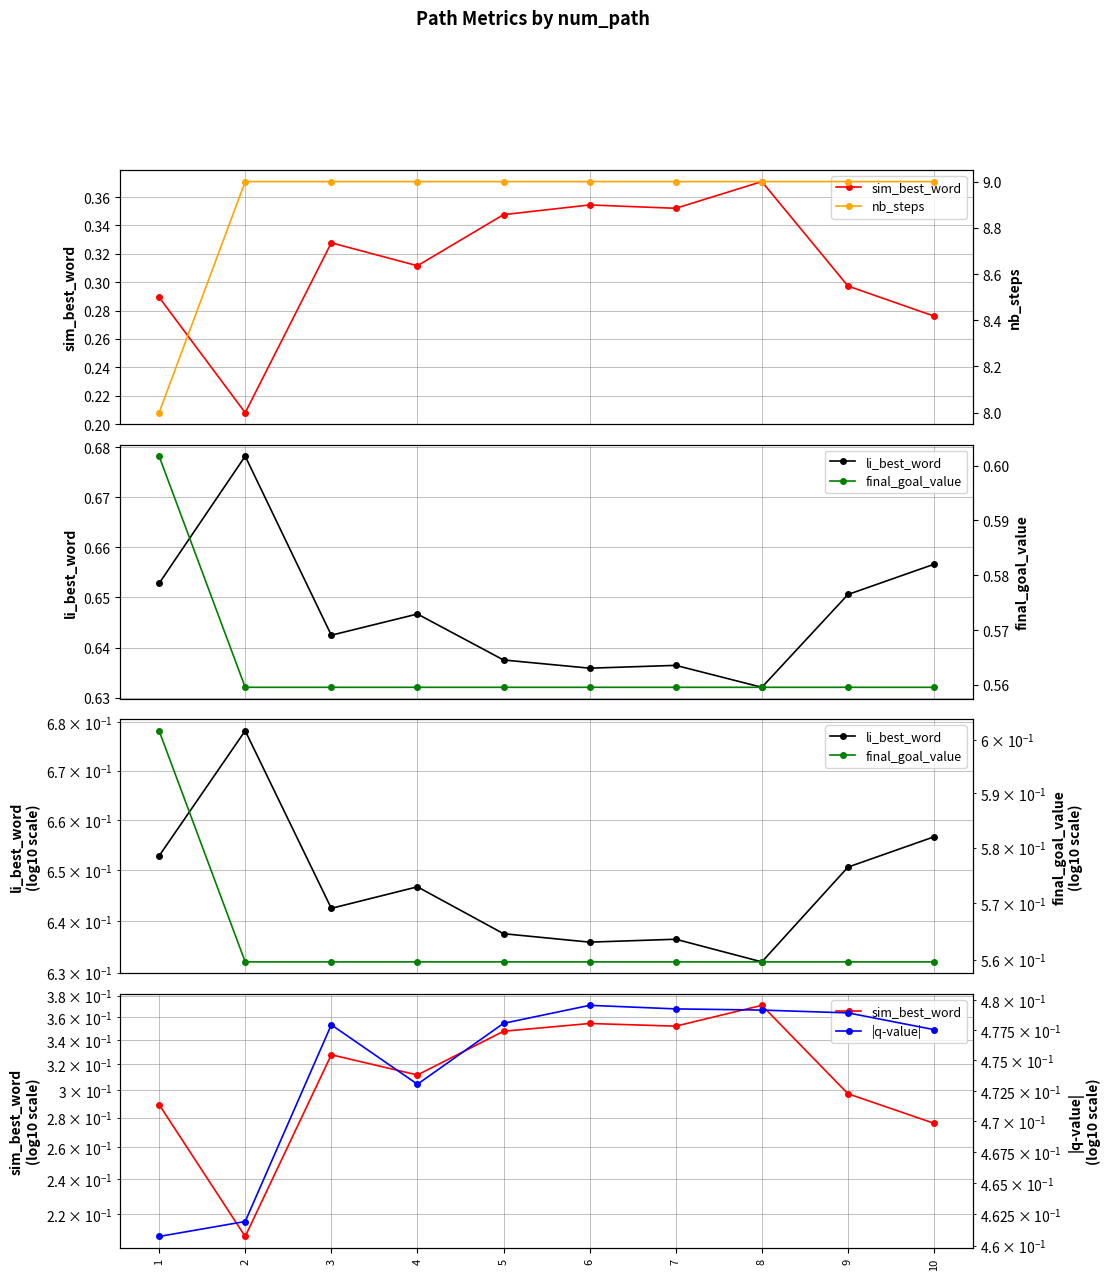

Which series changed the most between 5 and 6?

sim_best_word